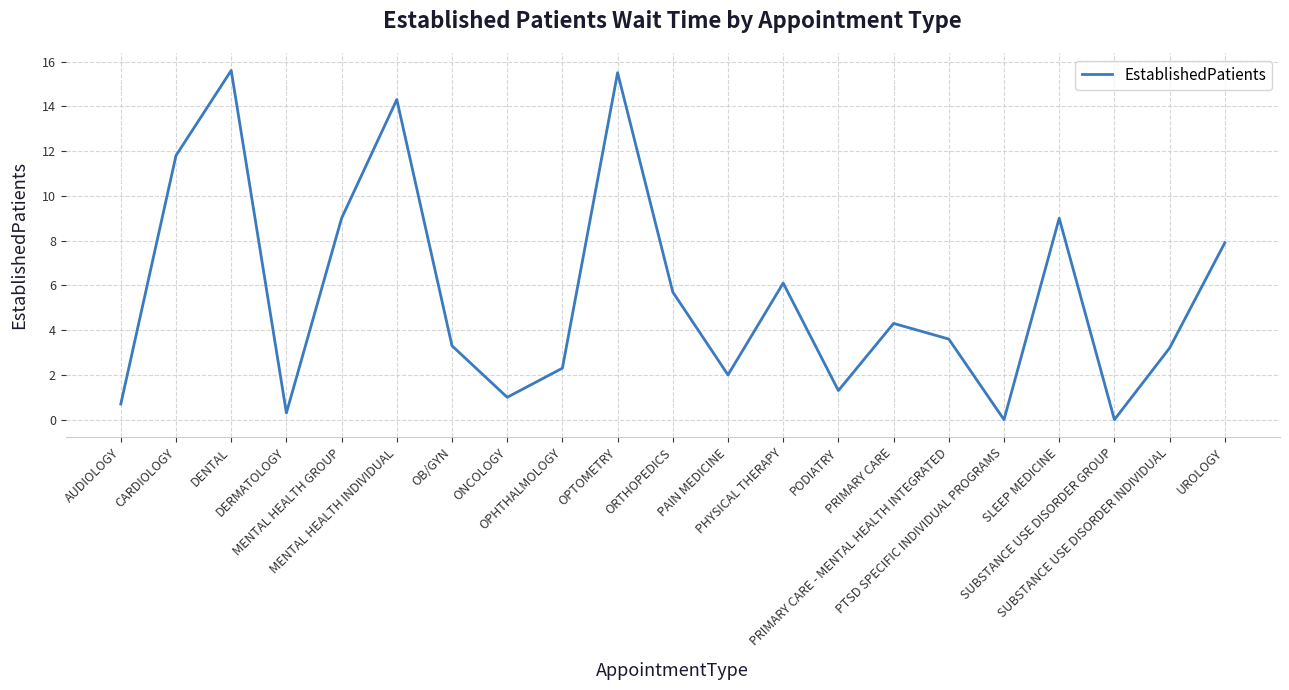

True or false: the data shows 3.6 at PRIMARY CARE - MENTAL HEALTH INTEGRATED.

True